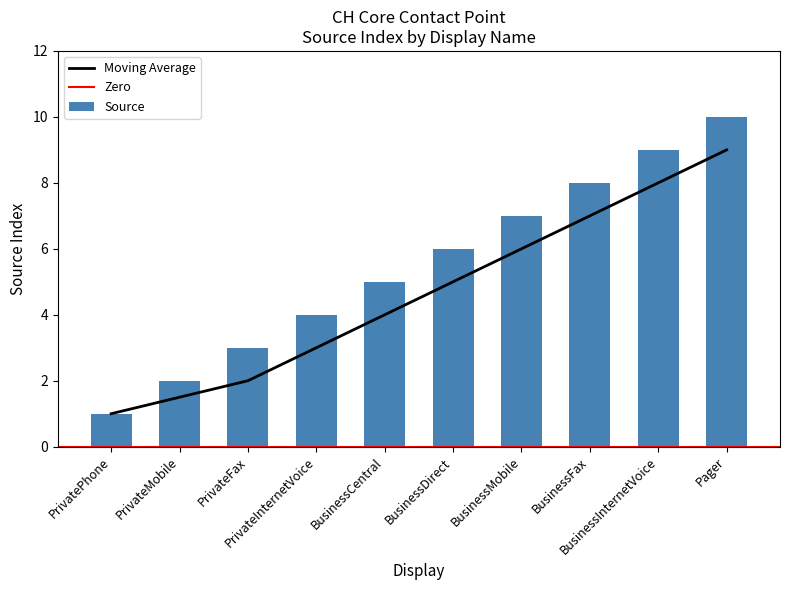

Count the number of categories in the chart.

10